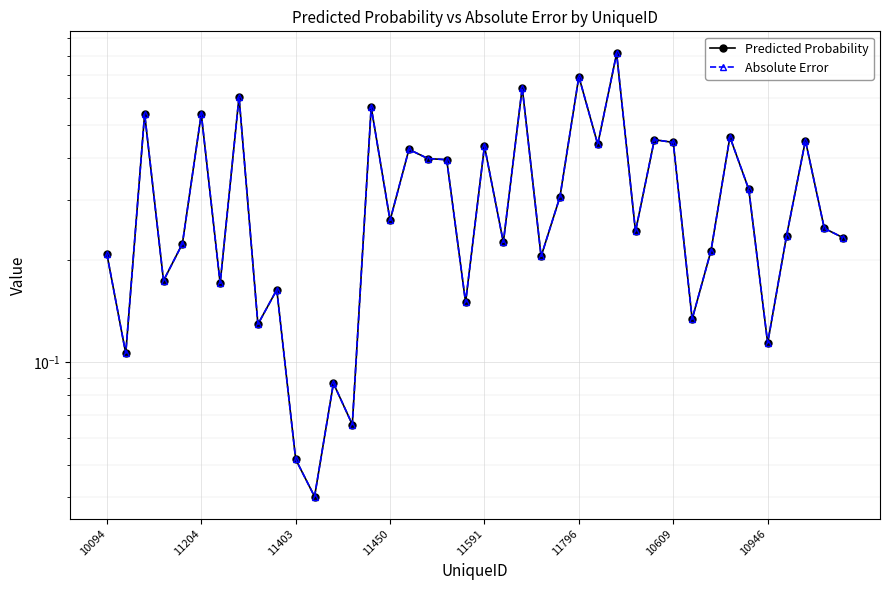

What is the sum of the Absolute Error values at 8 and 26?

0.6